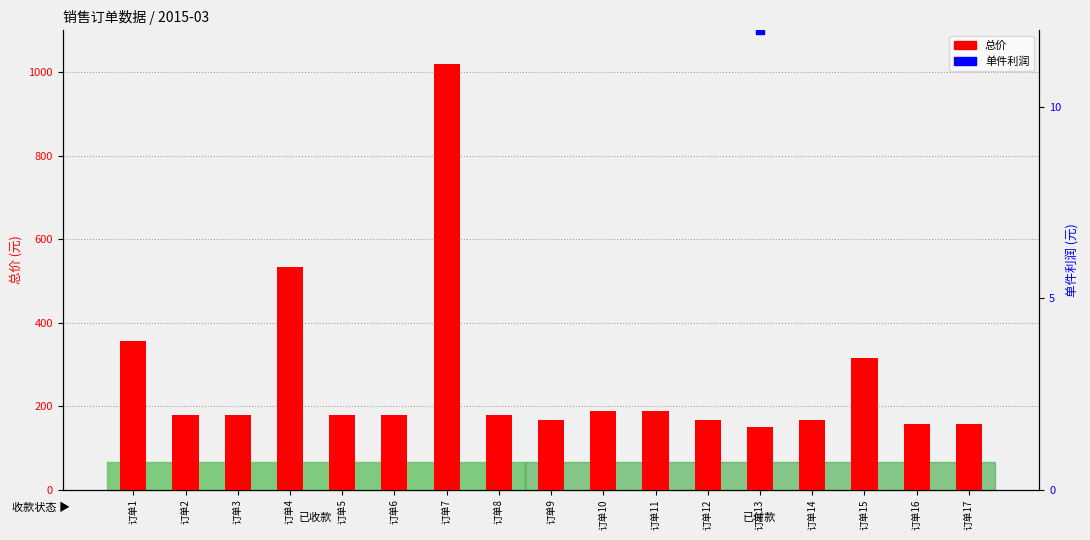

Which series has the largest total across all categories?

总价